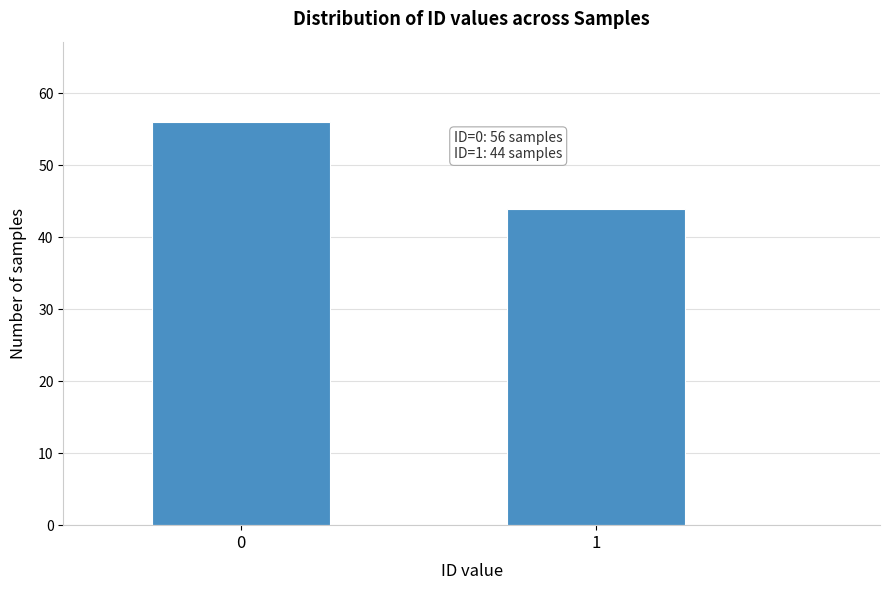

Reading left to right, list all the values displayed in this chart.

56	44